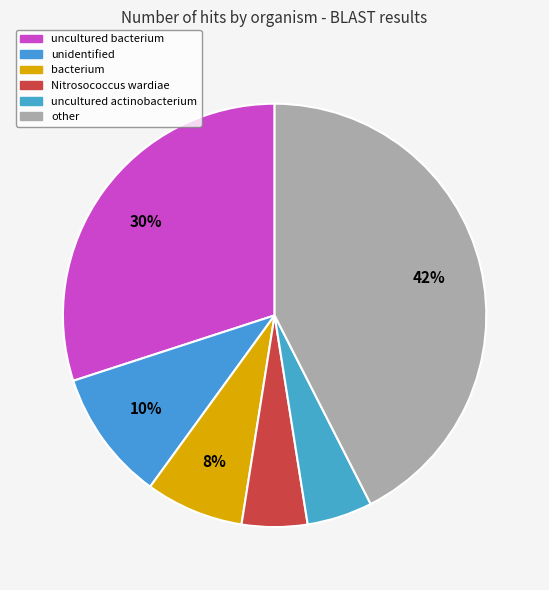

The Nitrosococcus wardiae slice represents 1% of the pie. True or false?

False